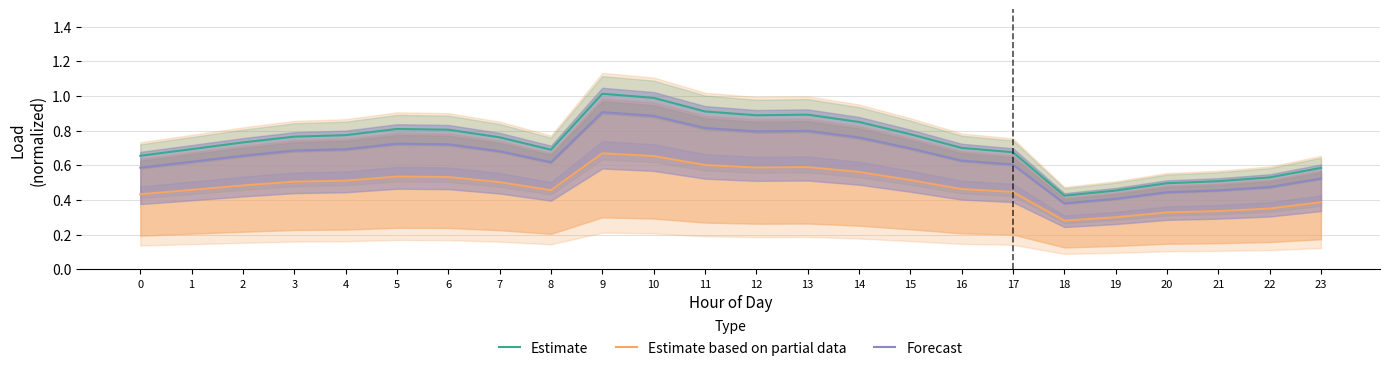

True or false: Estimate has more than 1 interior local peaks.

True